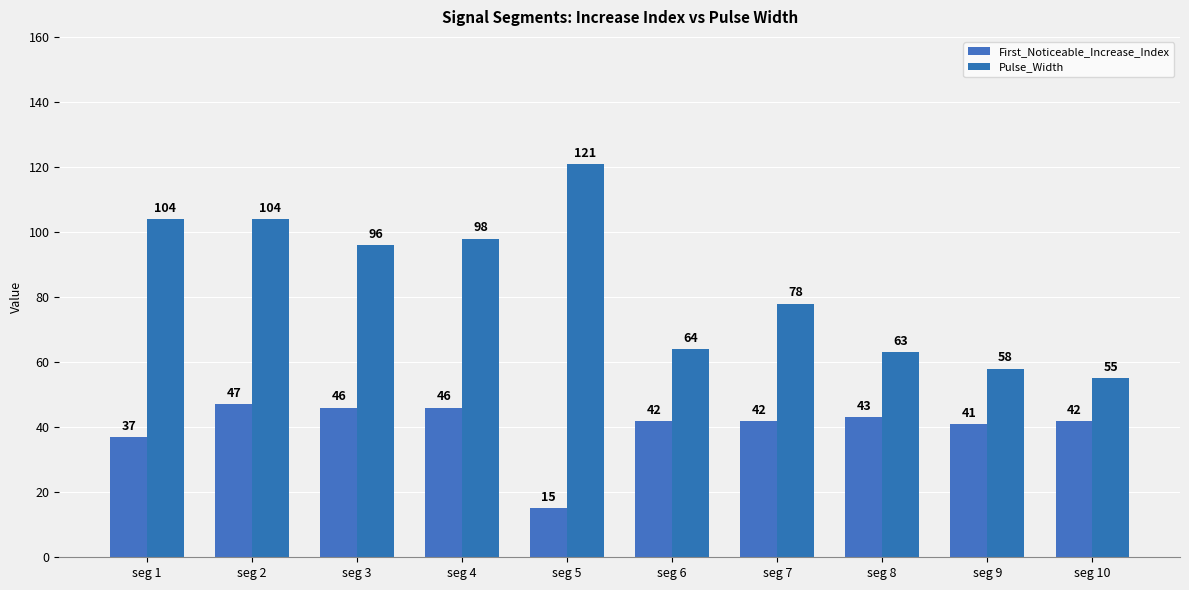

Which series has the widest spread of values?

Pulse_Width